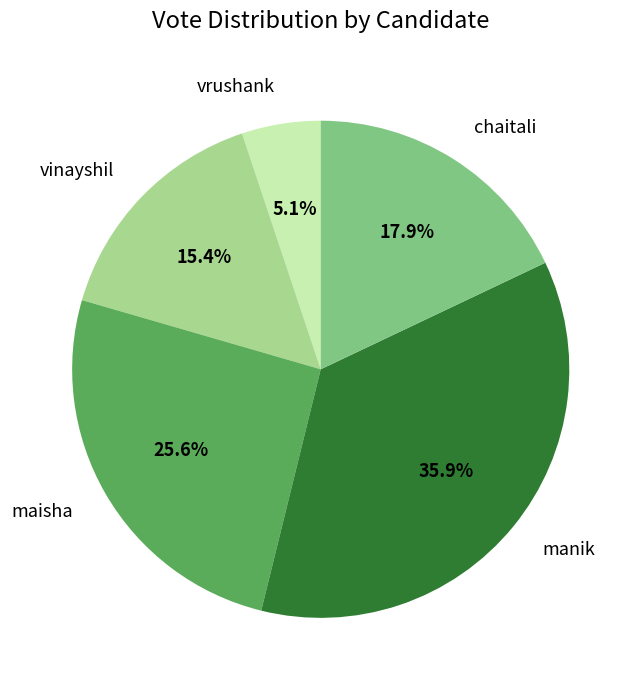

Rank the categories by value from lowest to highest.

vrushank, vinayshil, chaitali, maisha, manik